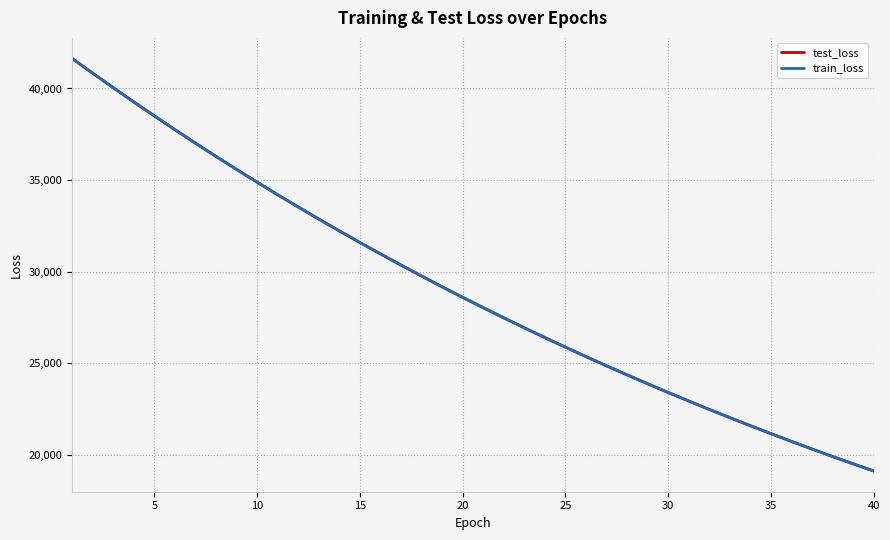

Reading left to right, list all the values displayed in this chart.

test_loss: 41636.4	40834.5	40044.7	39264.6	38501.8	37751.8	37013.5	36291.2	35580.6	34883.7	34198.7	33527.7	32870.5	32223.1	31589.5	30967.6	30358.1	29759.2	29171.0	28594.9	28029.7	27475.4	26930.8	26396.5	25873.0	25358.7	24856.5	24360.2	23875.3	23399.5	22932.9	22474.5	22025.7	21584.3	21152.1	20727.5	20311.3	19902.7	19502.1	19109.2
train_loss: 41636.1	40833.4	40040.8	39263.2	38499.3	37748.3	37011.2	36288.0	35577.9	34880.6	34196.7	33525.7	32867.4	32221.1	31587.2	30965.4	30355.0	29756.5	29169.0	28592.9	28027.8	27473.1	26928.8	26394.9	25871.4	25357.5	24853.6	24359.0	23873.7	23398.0	22931.0	22472.9	22023.7	21582.8	21150.2	20725.9	20309.8	19901.3	19500.7	19107.8